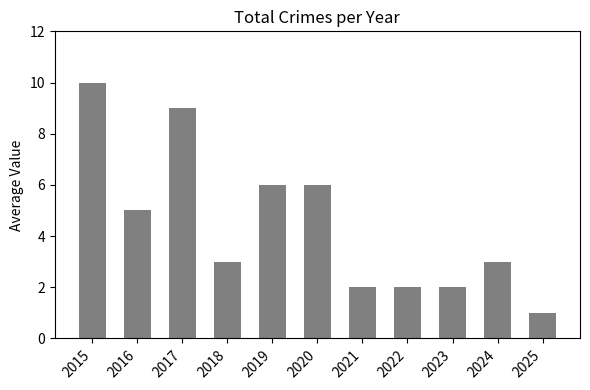

What is the change in value from 2018 to 2020?

+3